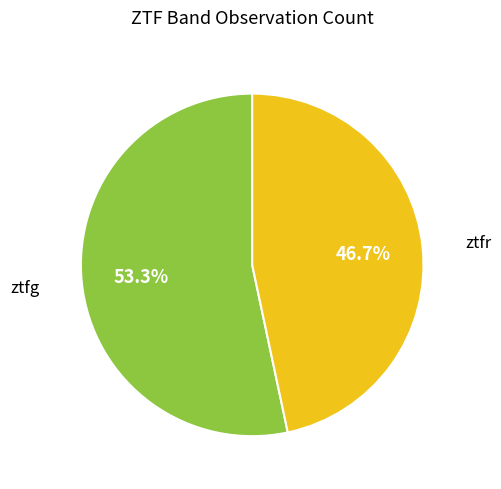

Is there any slice that represents more than half of the pie?

Yes